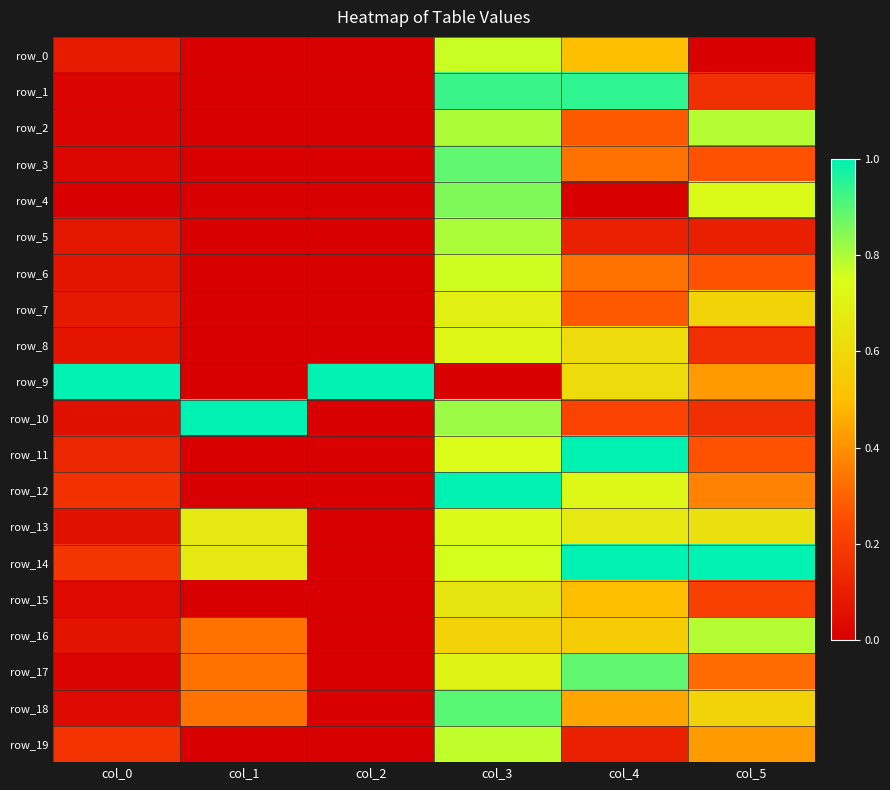

Is it true that row_1 equals 0.0 at col_0?

True